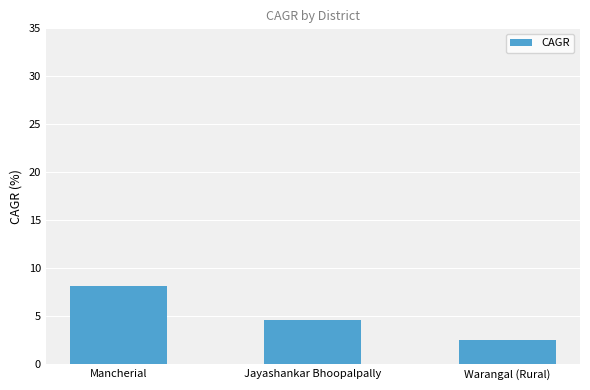

What is the change in value from Jayashankar Bhoopalpally to Warangal (Rural)?

-2.0